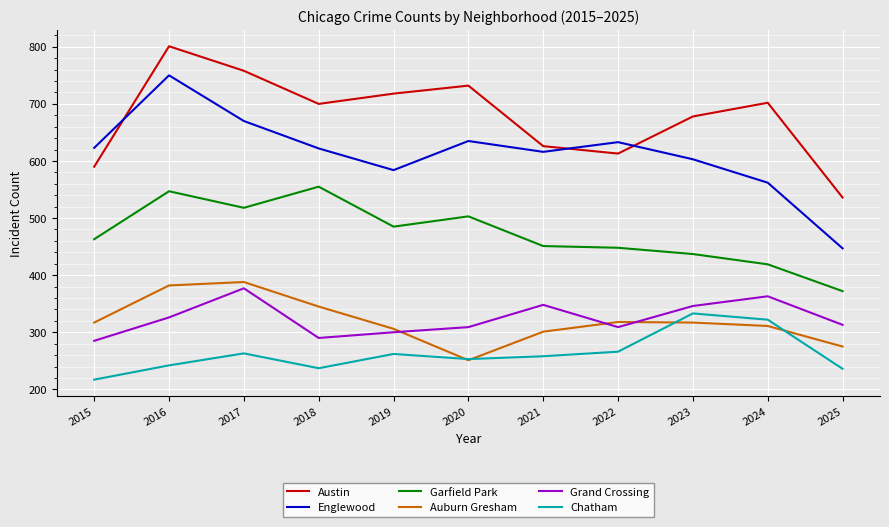

Is this an area chart (filled region under the line)?

No